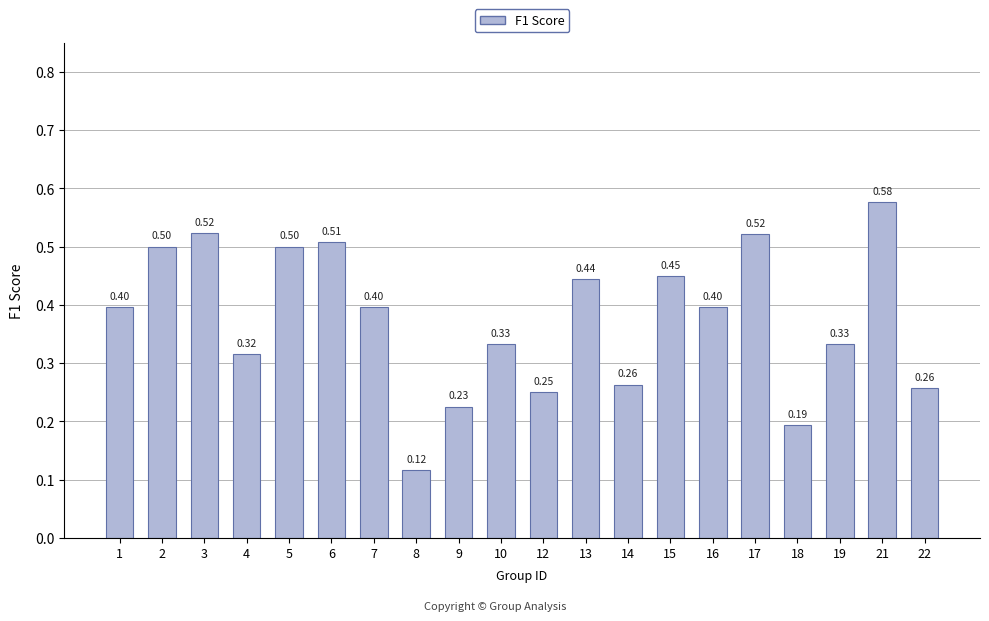

What is the value of the 3rd bar from the left?

0.5